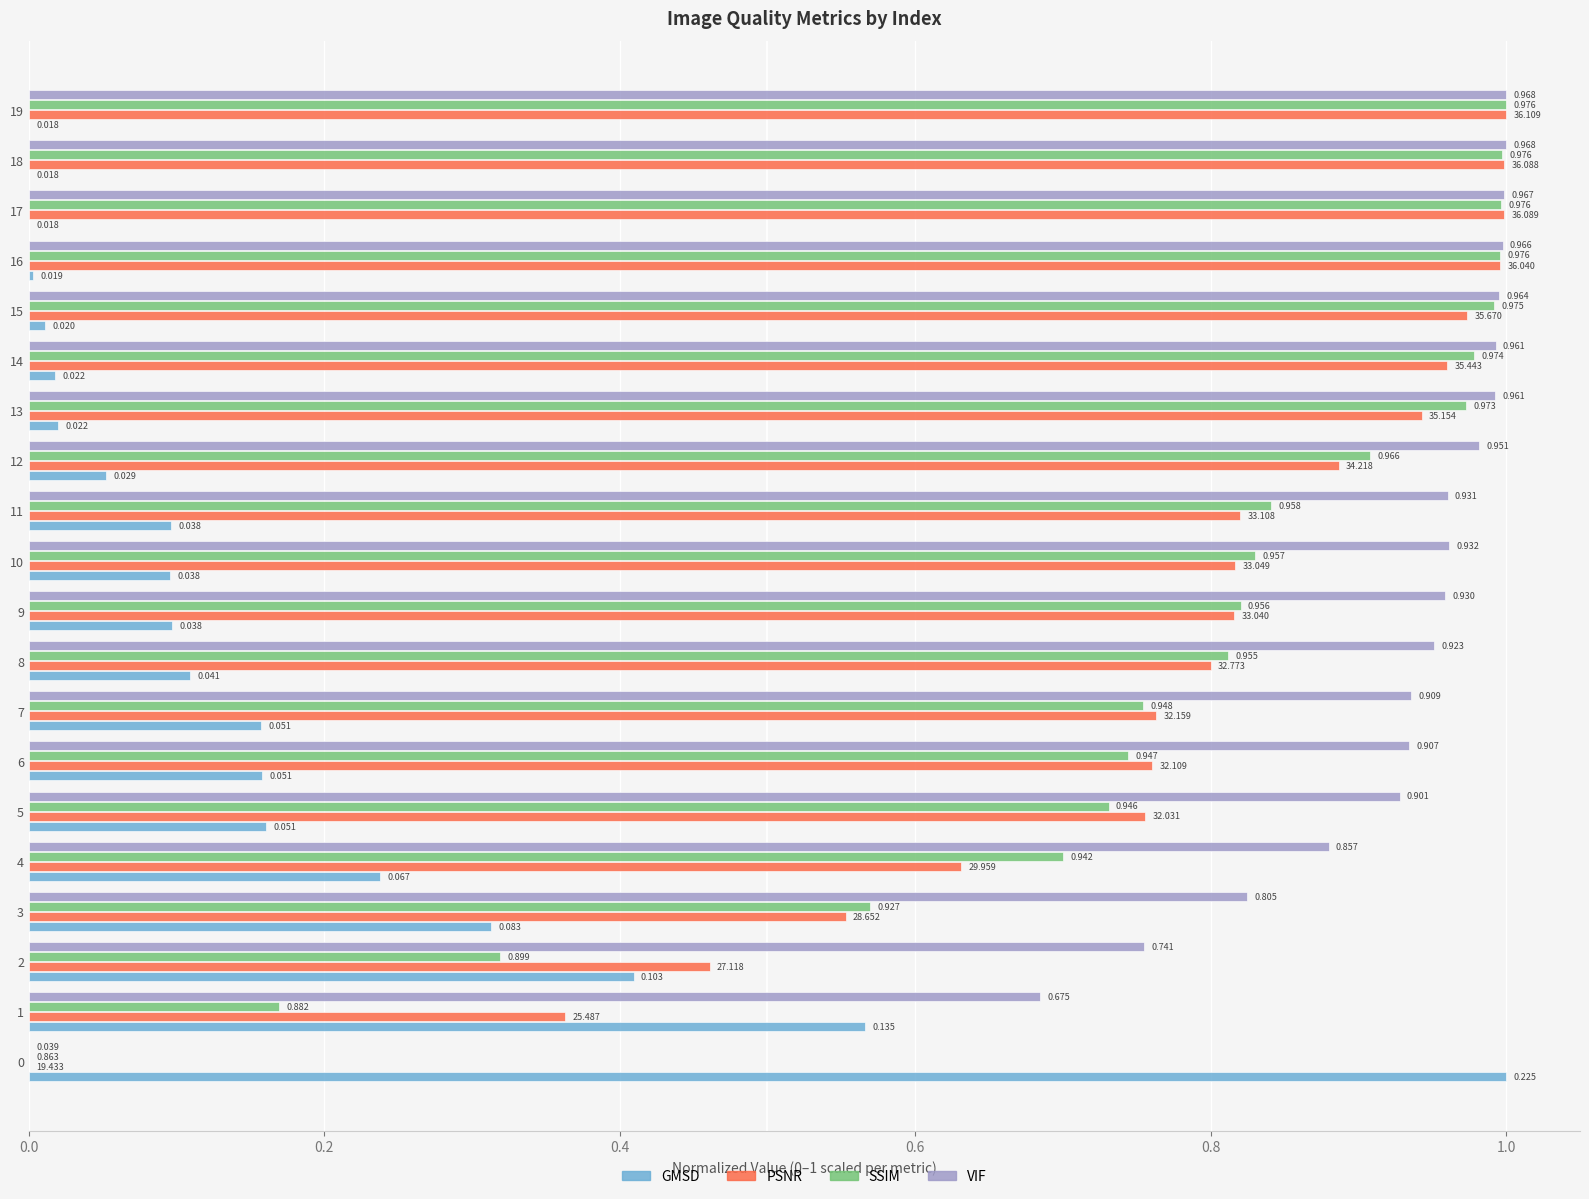

Which series has the largest total across all categories?

VIF